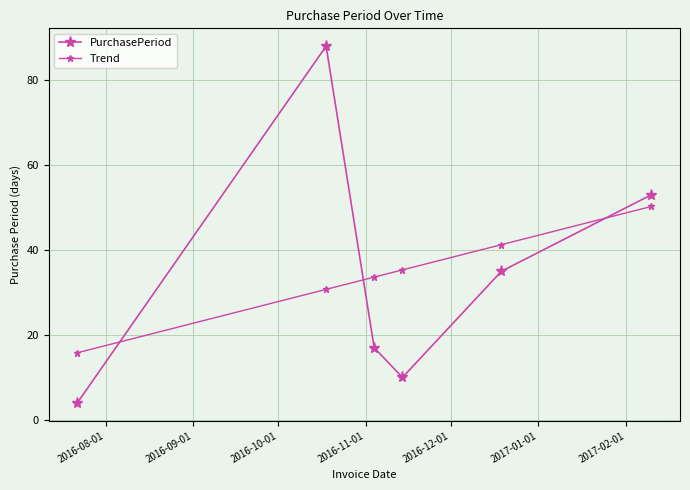

Reading left to right, what are all the values shown in this chart?

PurchasePeriod: 4.0	88.0	17.0	10.0	35.0	53.0
Trend: 15.8	30.7	33.6	35.3	41.3	50.3